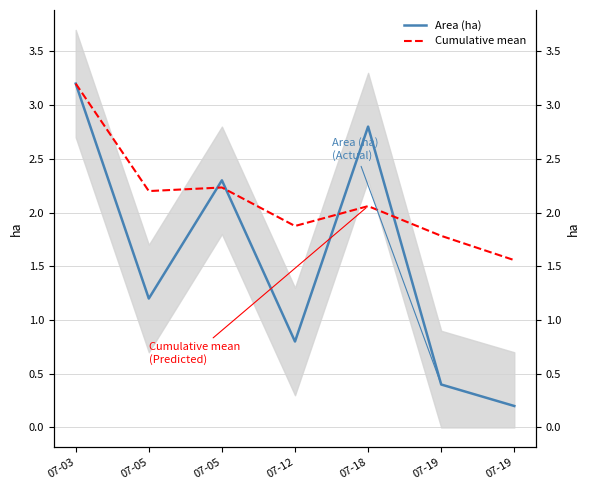

At which label does Area (ha) reach its minimum?

07-19